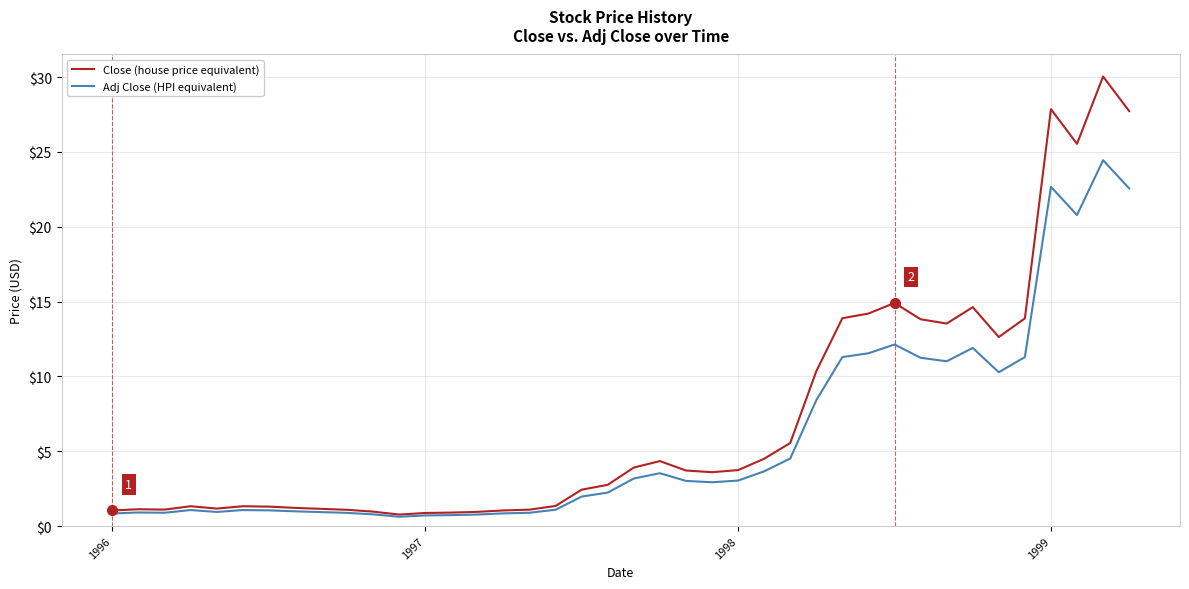

What is the difference between the maximum and minimum values in the Close (house price equivalent) series?

29.3